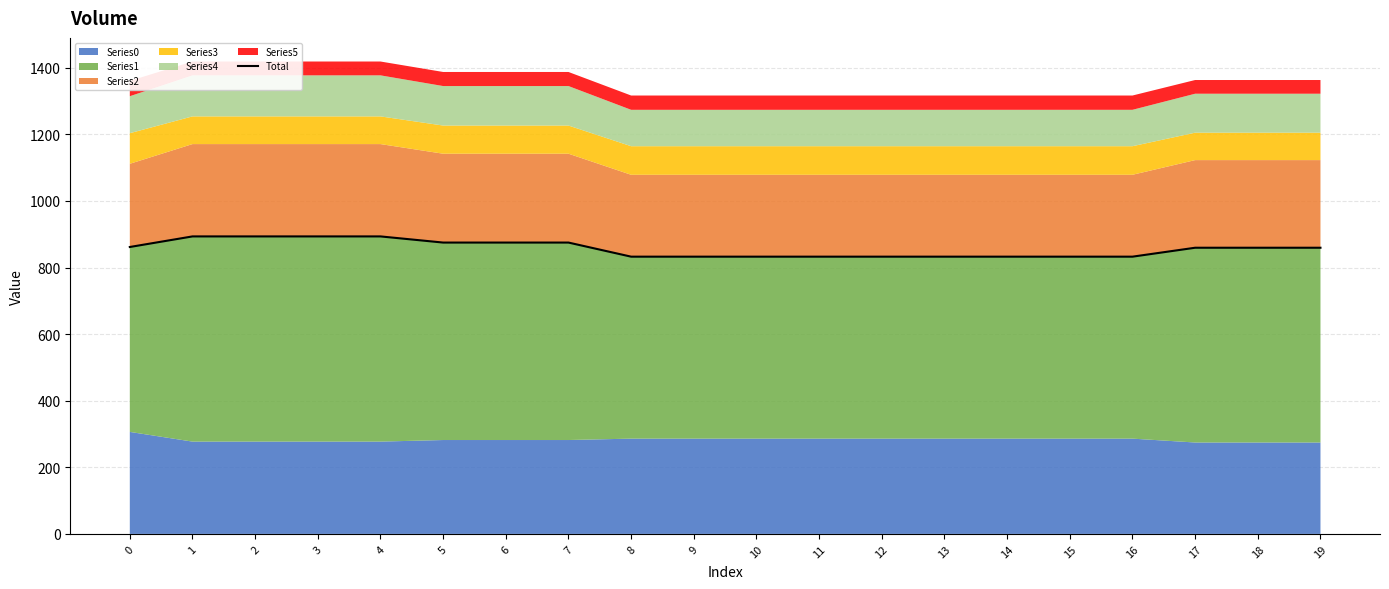

The value at 17 is 1456.9. True or false?

False